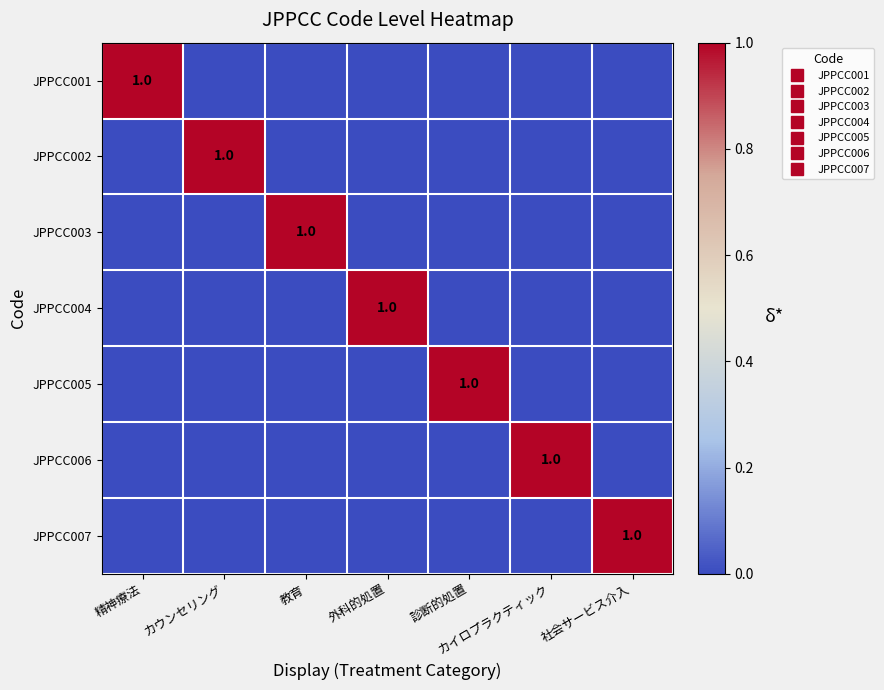

What is the maximum value for JPPCC007?

1